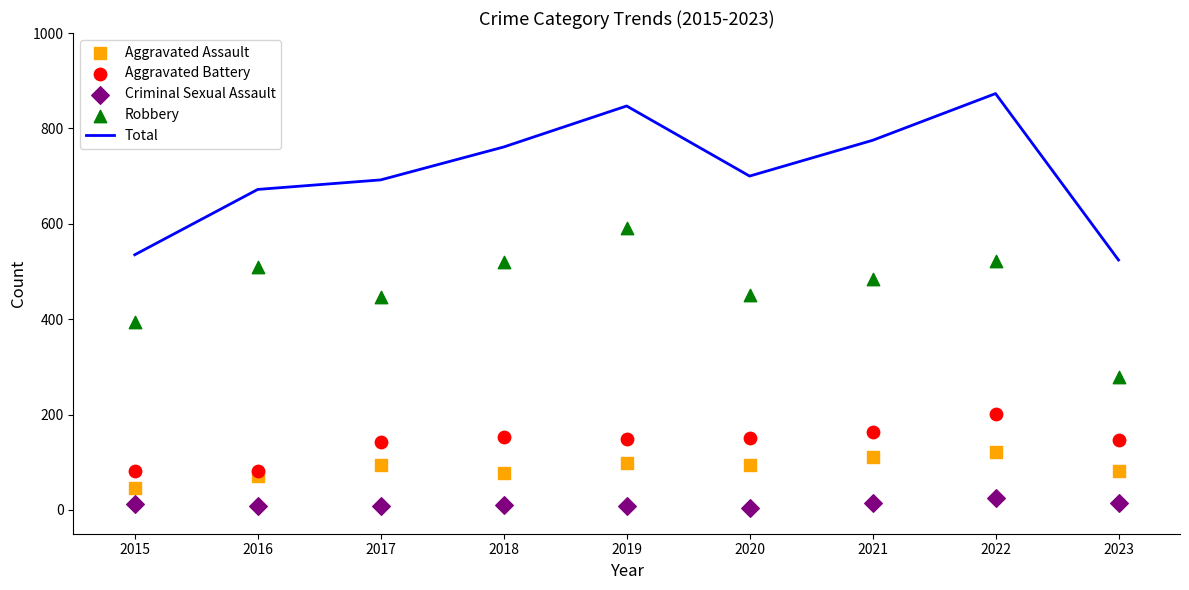

At how many categories does at least one series exceed 606?

7